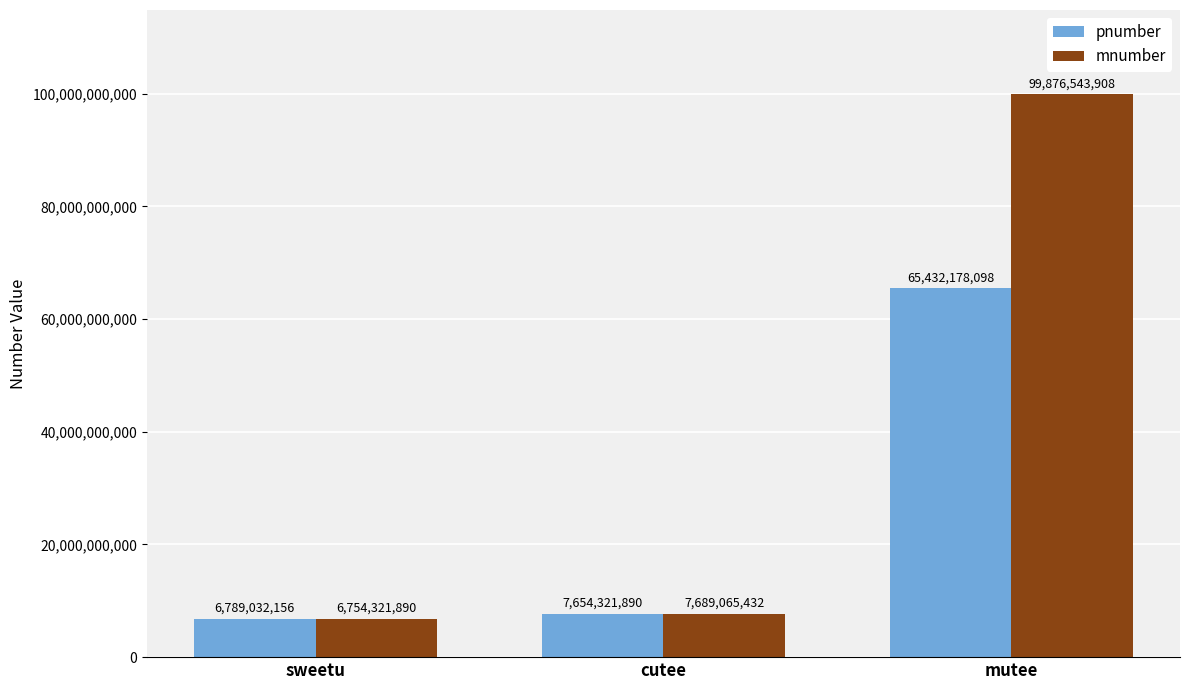

What is the value of the mnumber bar at the 2nd from the left?

7689065432